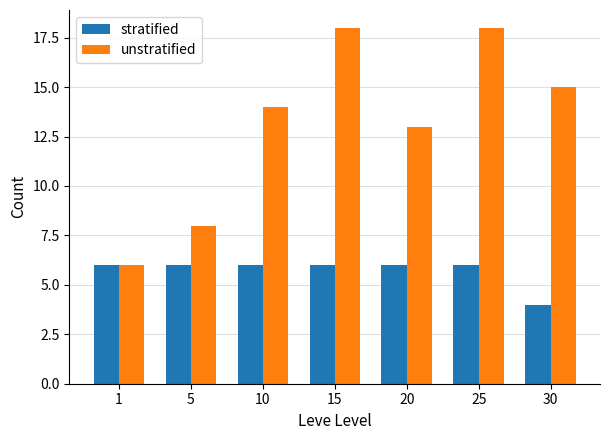

How many data points does each series have?

7